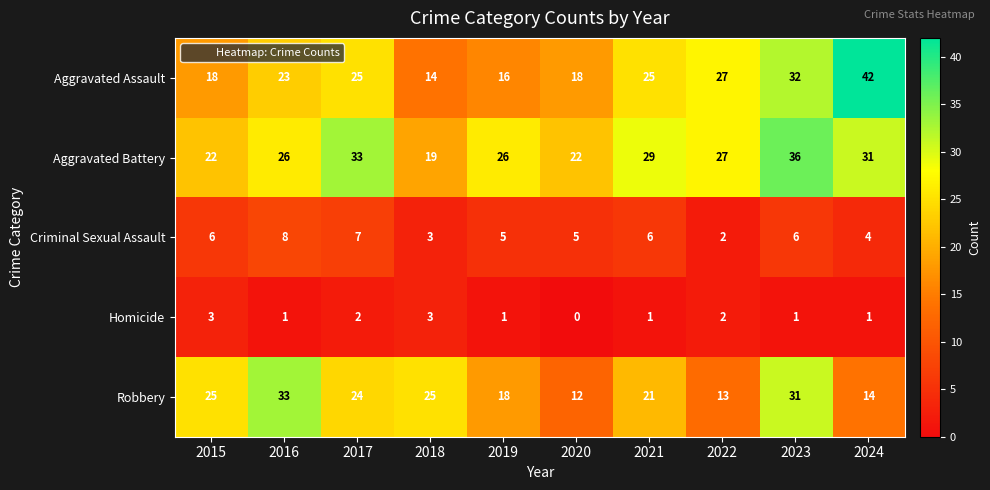

What is the total value across all series at 2022?

71